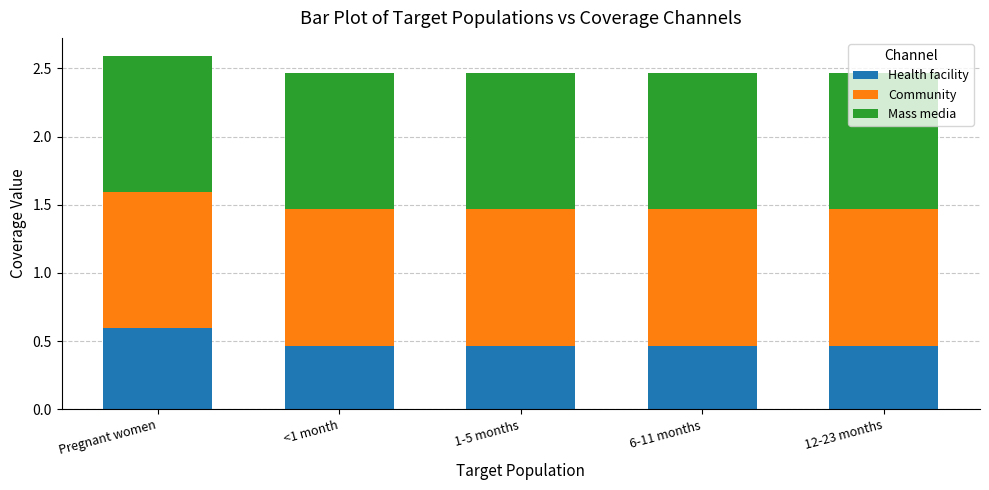

What is the total value across all series at Pregnant women?

2.6